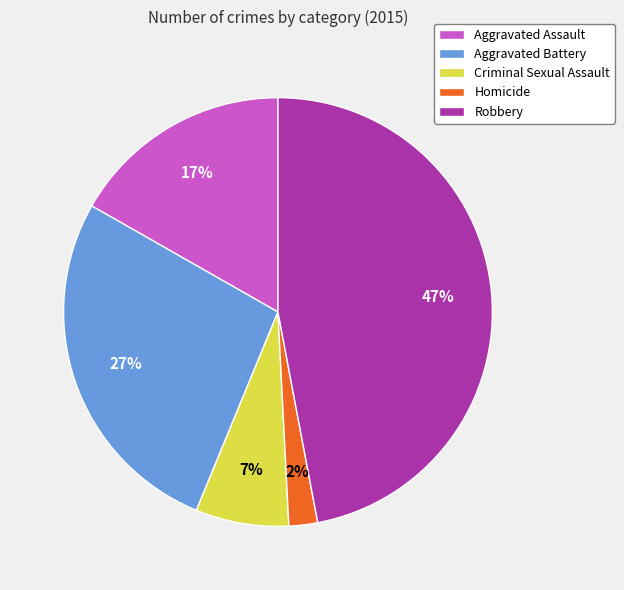

Is the sum of Homicide and Aggravated Battery greater than half?

No